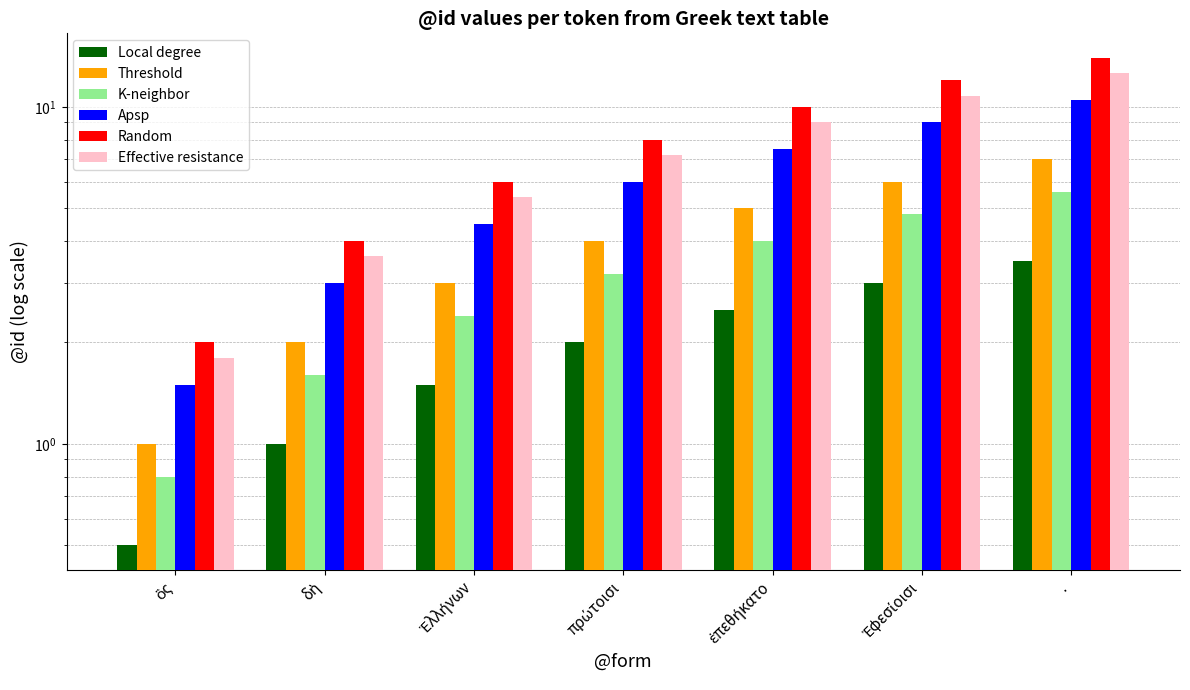

List the series in order of their peak value, highest first.

Random, Effective resistance, Apsp, Threshold, K-neighbor, Local degree